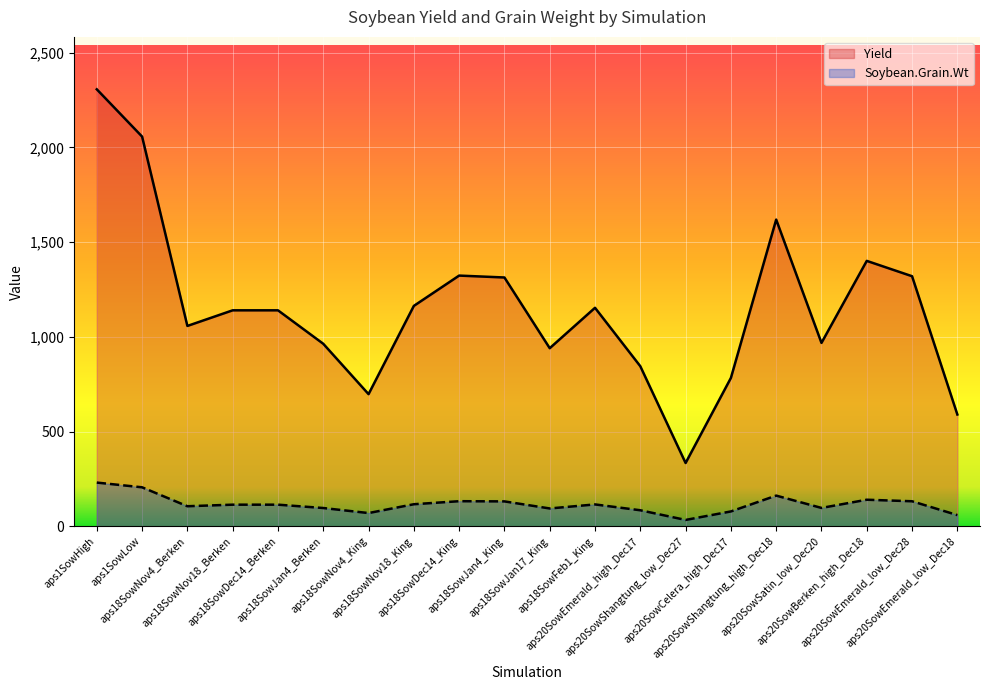

Reading right to left, extract all data points from this chart.

Yield: 59.0	132.0	140.1	96.8	161.9	78.3	33.4	84.5	115.3	94.0	131.3	132.3	116.3	69.8	96.3	114.0	114.0	105.8	205.7	230.7
Soybean.Grain.Wt: 590.0	1320.0	1401.0	968.0	1619.0	783.0	334.0	844.8	1153.3	940.0	1313.3	1323.3	1163.3	697.5	963.3	1140.0	1140.0	1057.5	2057.1	2306.6